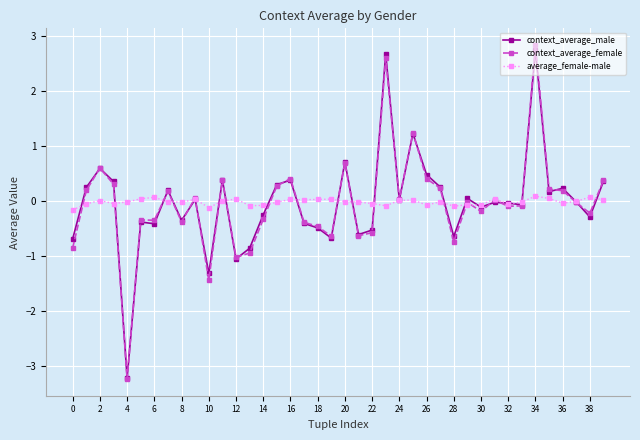

What is the difference between the maximum and minimum values in the average_female-male series?

0.3